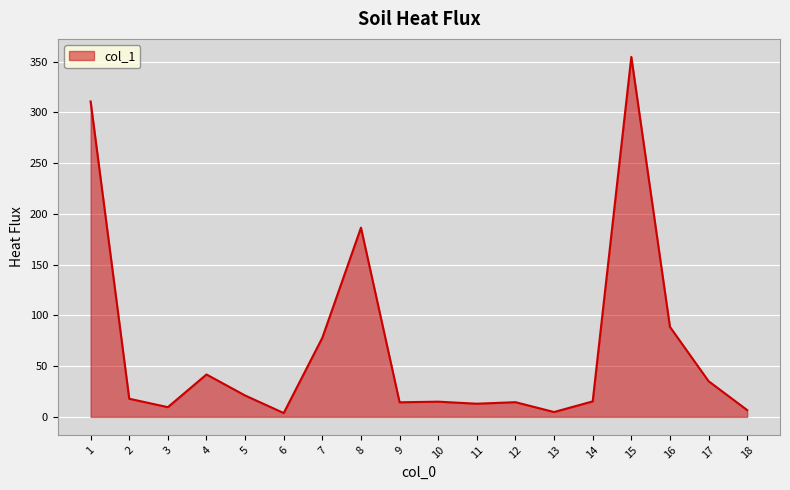

At which category does the data reach its first local peak?

4